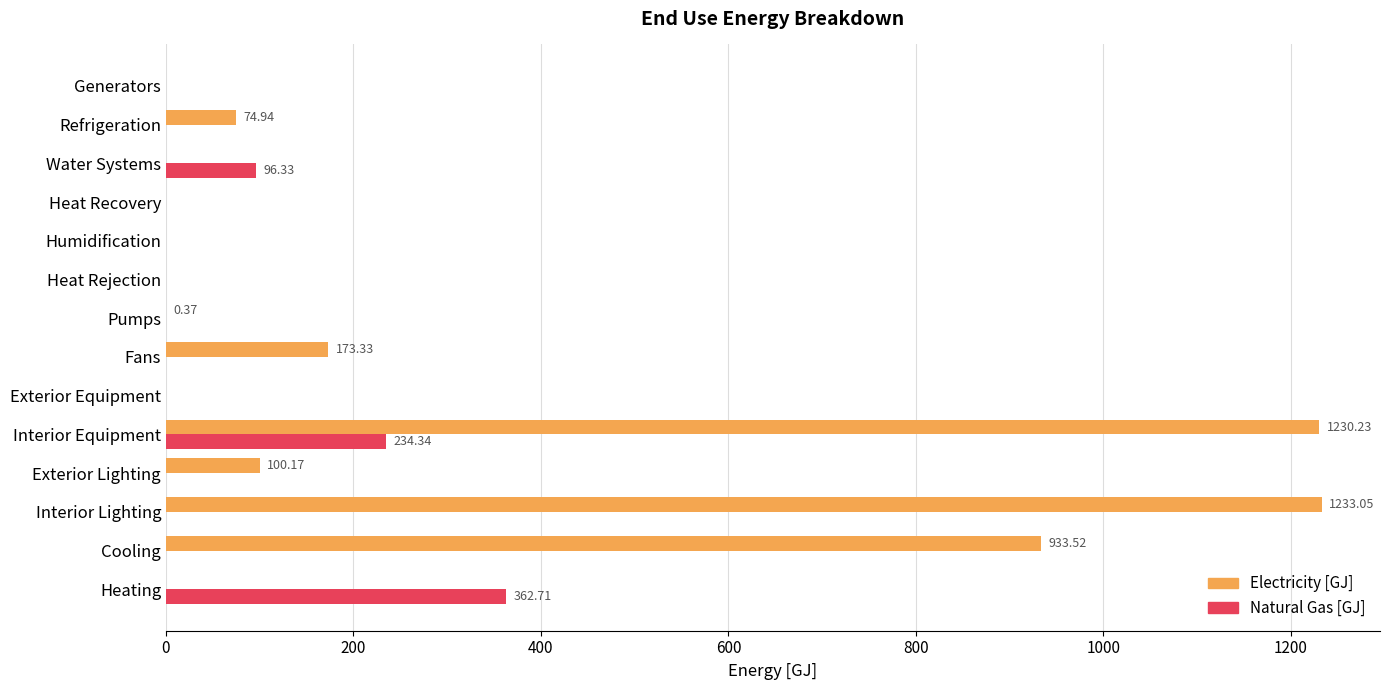

What is the sum of all Electricity [GJ] values?

3745.6